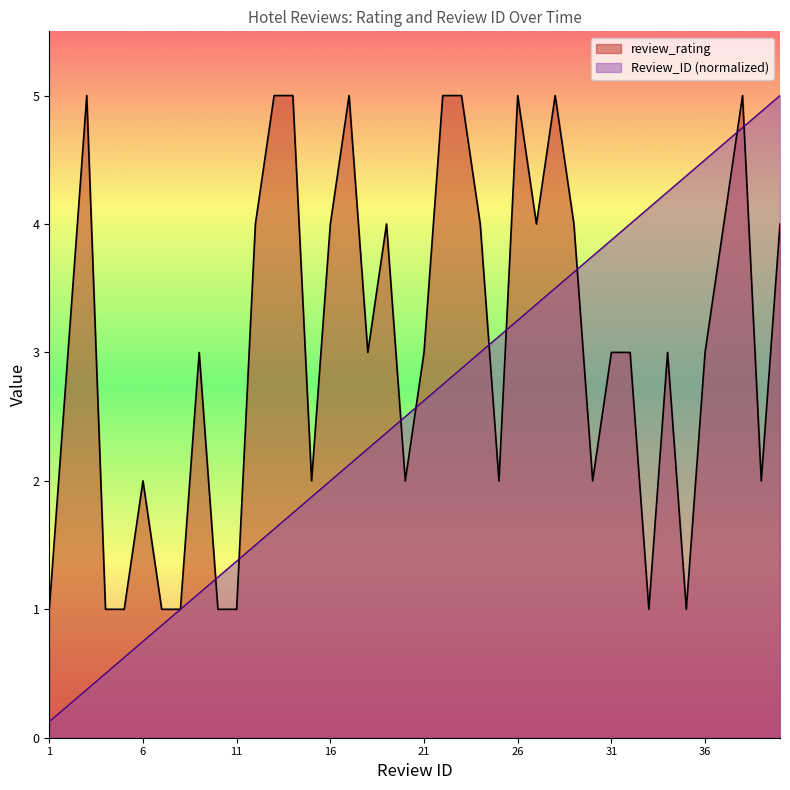

Where is Review_ID nearest to the value 2?

16